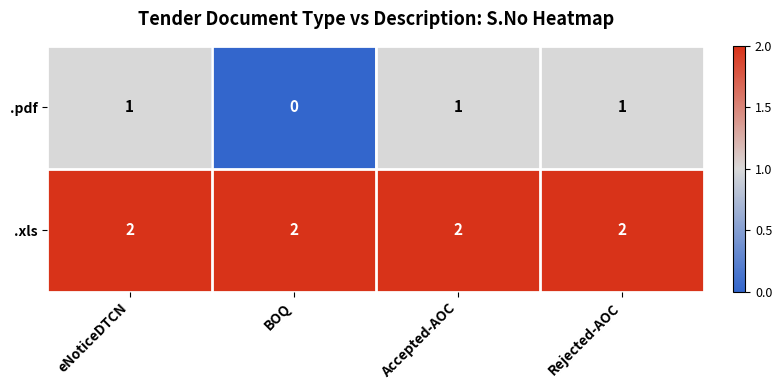

Rank the series by their maximum value, from highest to lowest.

.xls, .pdf